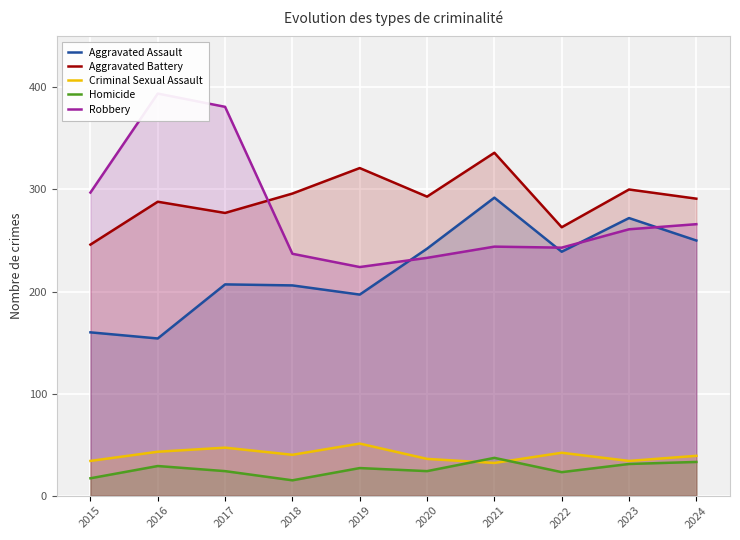

What are all the series names shown in the legend?

Aggravated Assault, Aggravated Battery, Criminal Sexual Assault, Homicide, Robbery